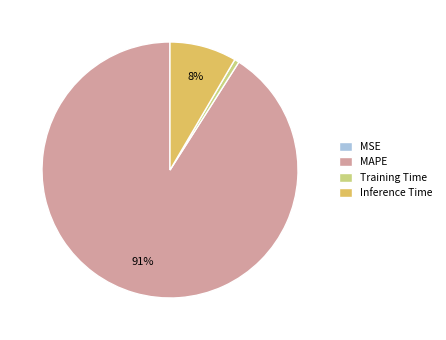

Is there a majority slice in this chart?

Yes